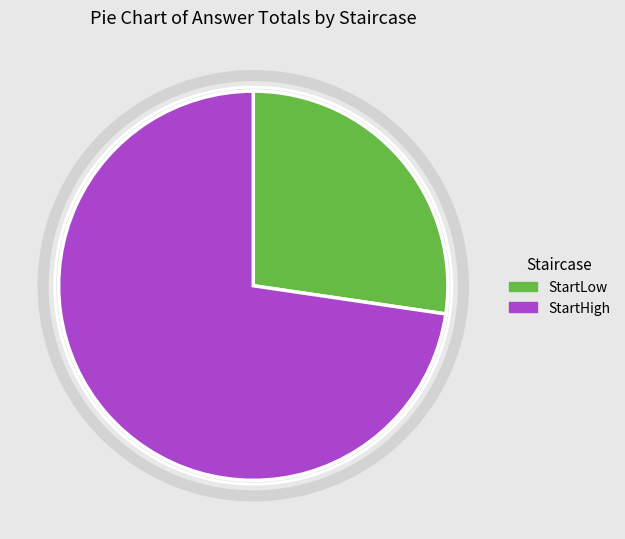

Which category has the smallest portion of the pie?

StartLow